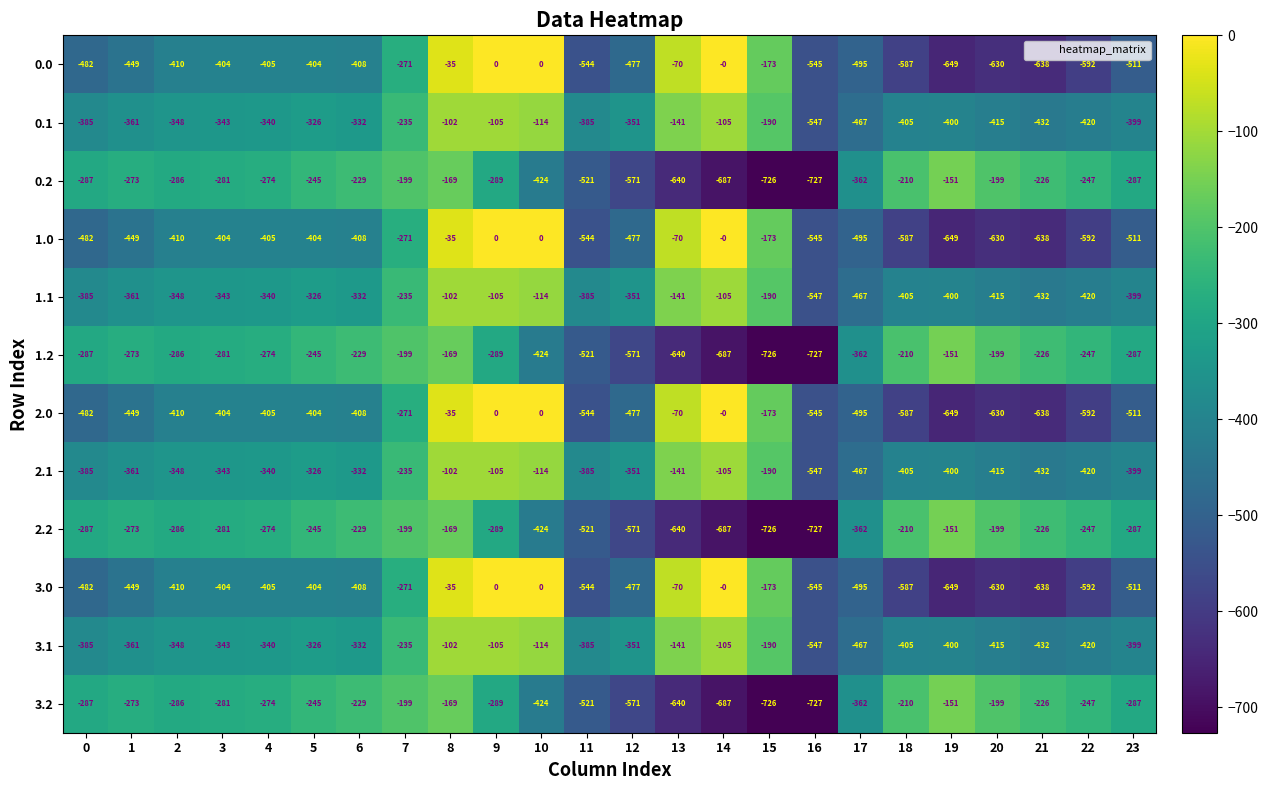

What is the average value of the 3.2 series?

-355